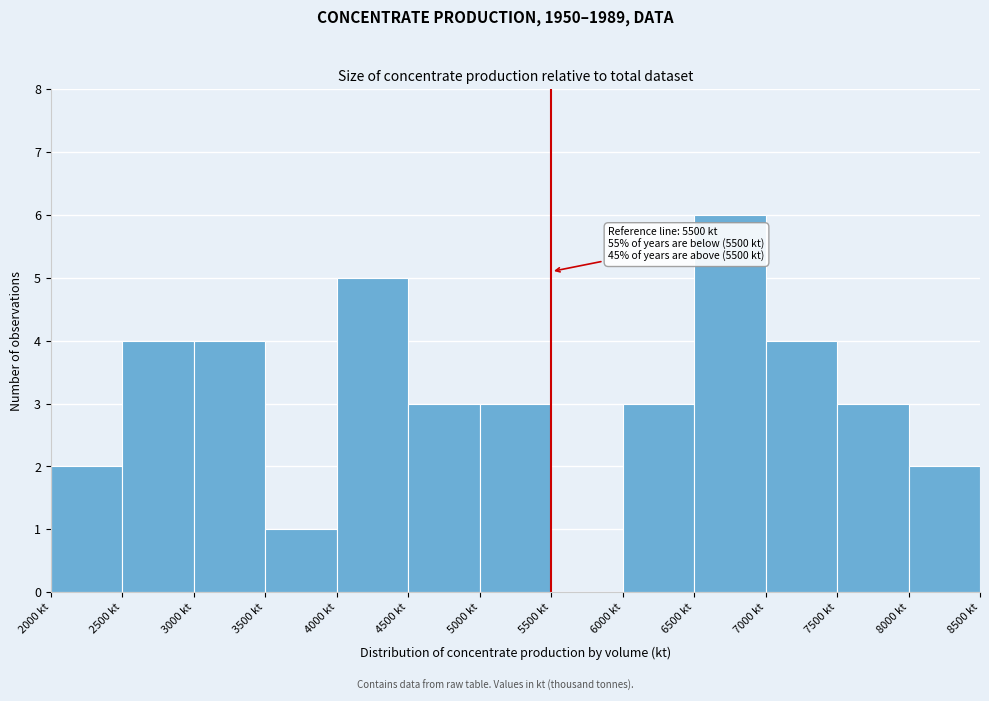

Which range on the x-axis has the tallest bar?

6500 to 7000